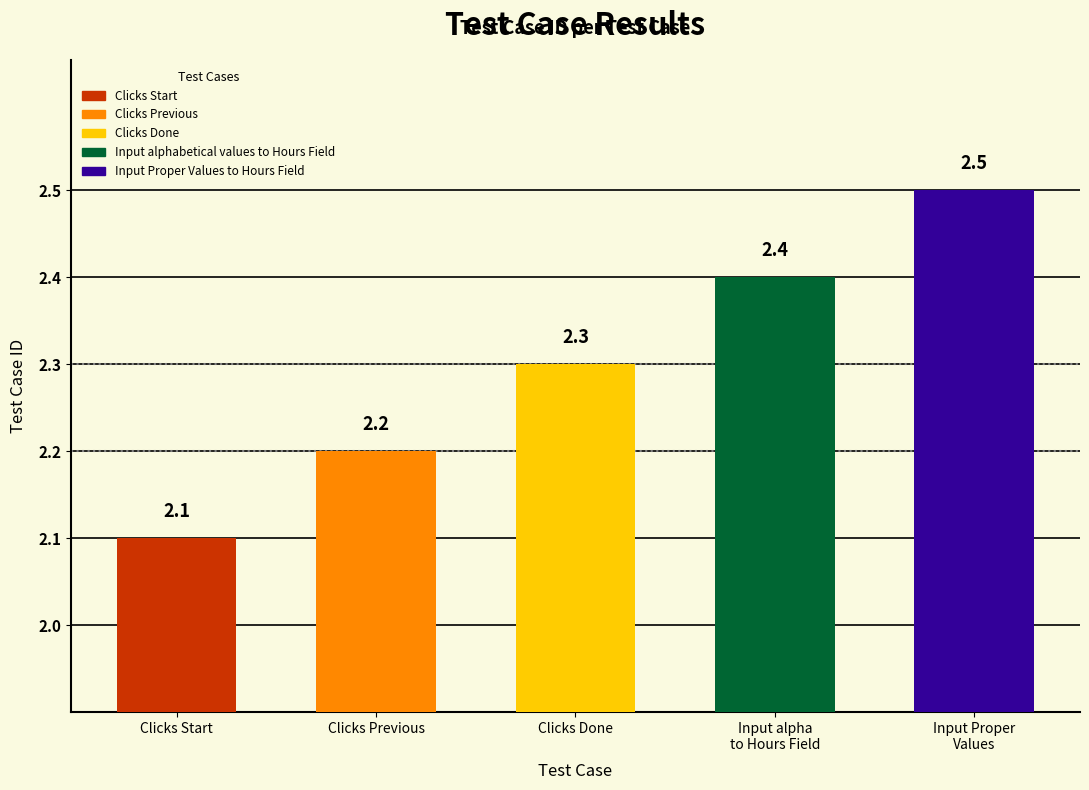

What is the difference between the maximum and minimum values?

0.4